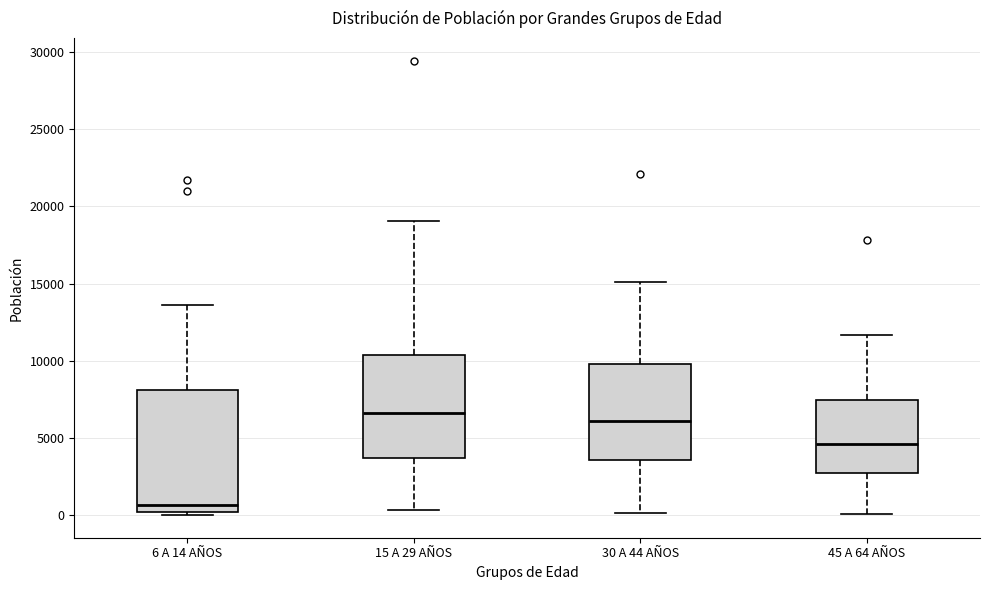

Which box is the tallest, from its lower edge to its upper edge?

6 A 14 AÑOS